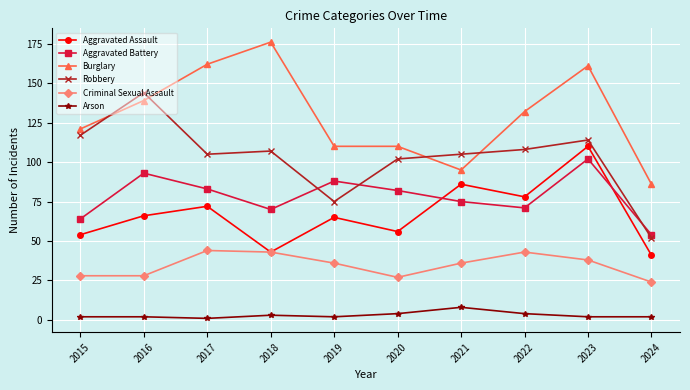

What is the minimum value shown in the chart?

1